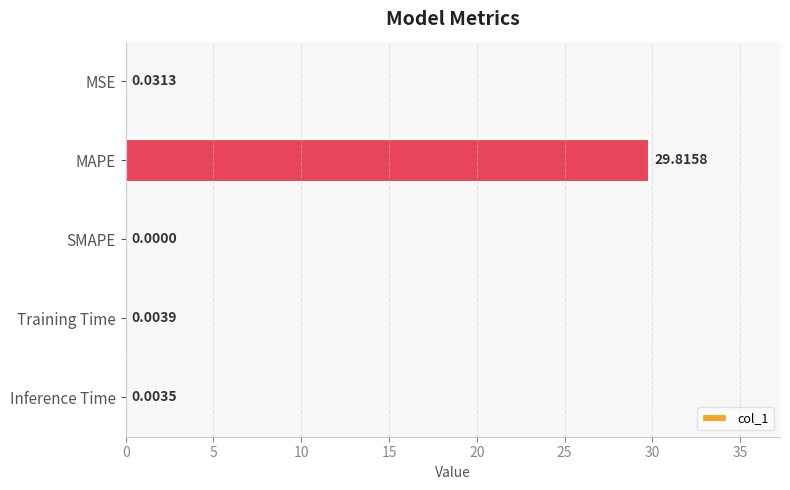

What is the average value?

6.0